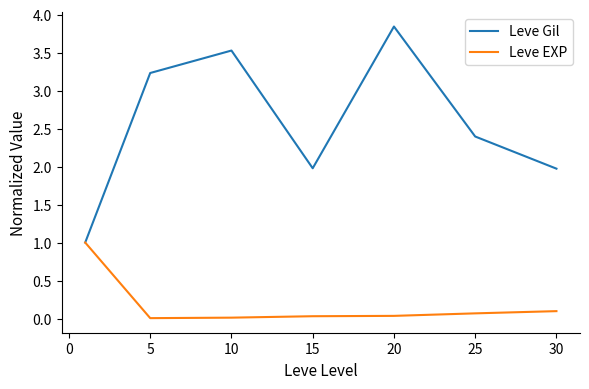

Which series has the largest range (max minus min)?

Leve Gil